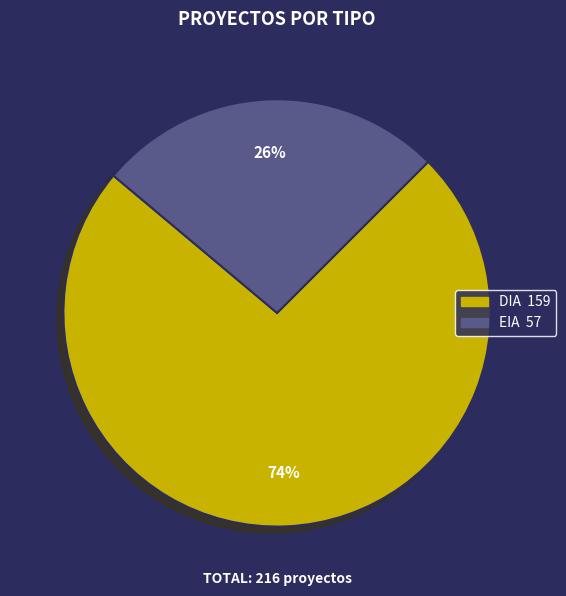

Do DIA and EIA together represent more than half of the pie?

Yes